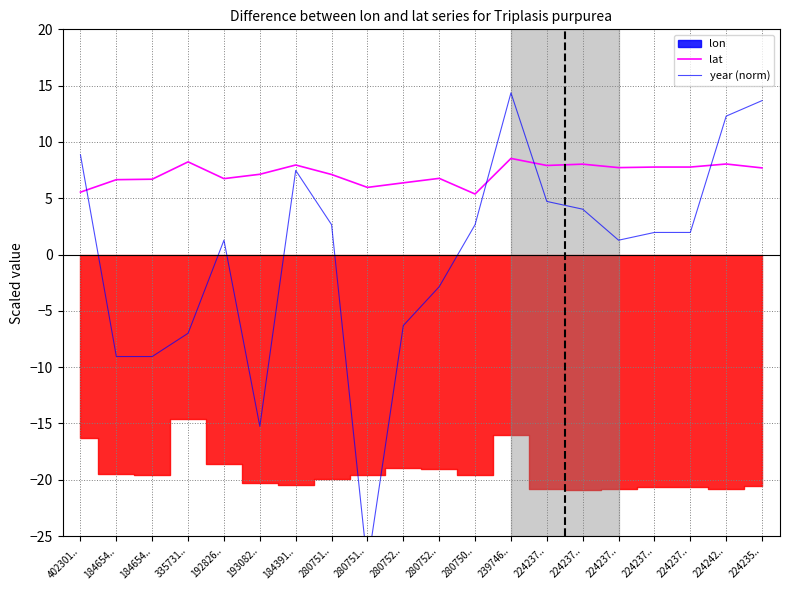

At how many categories does at least one series exceed -16?

20